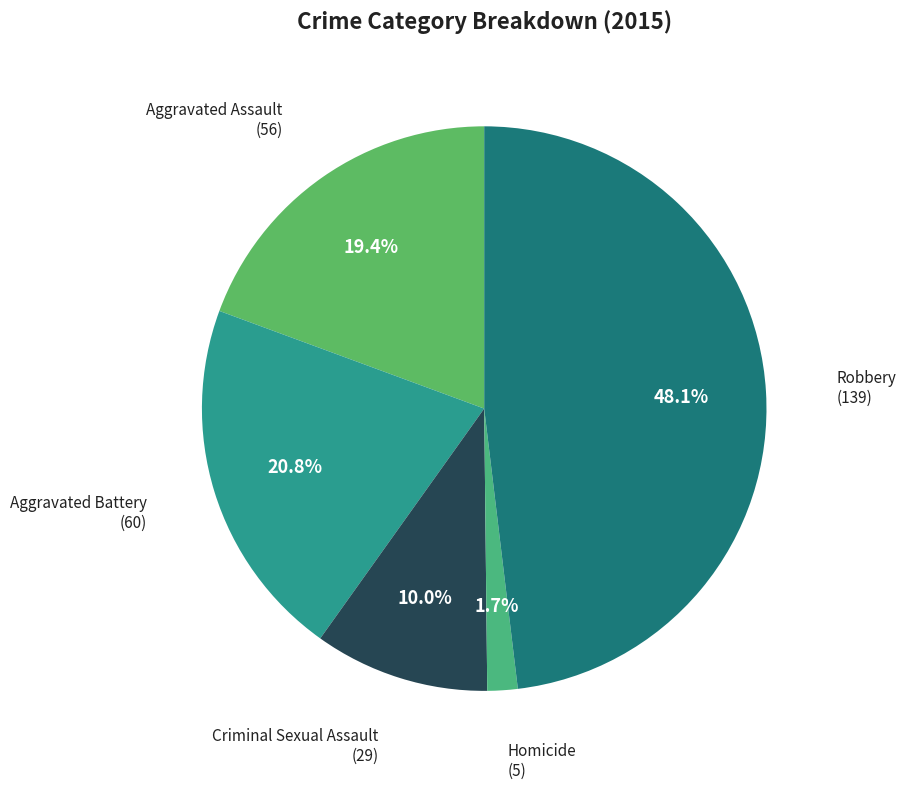

How many slices are in this pie chart?

5